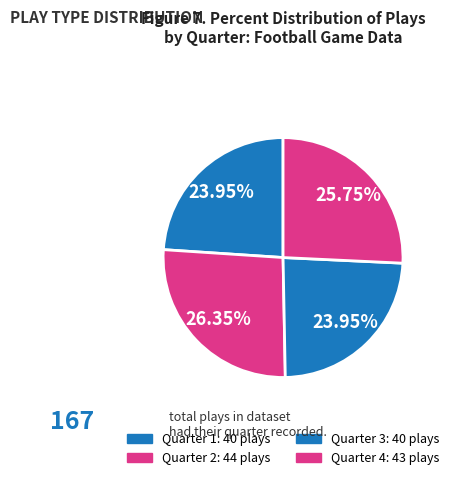

To the nearest percent, what is the difference between the largest and smallest slice percentages?

2%